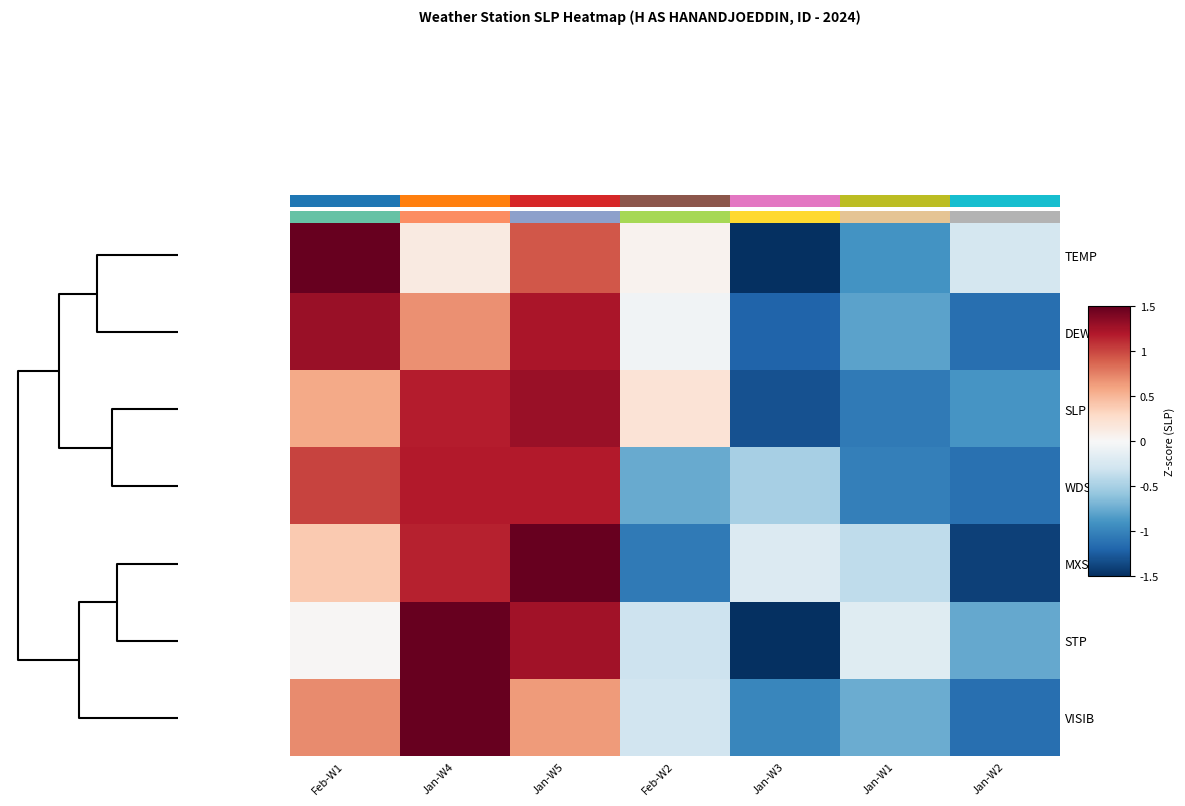

What is the sum of the SLP values at Jan-W4 and Jan-W3?

-0.1